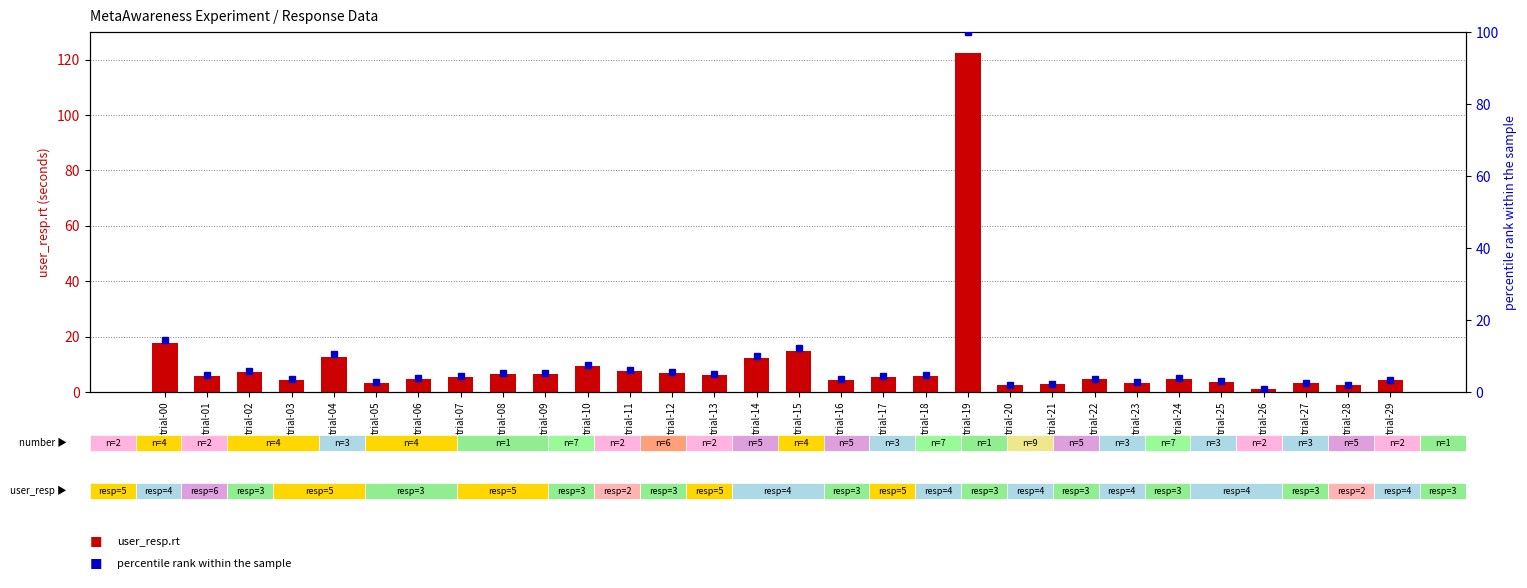

Which has a higher value, trial-16 or trial-28?

trial-16